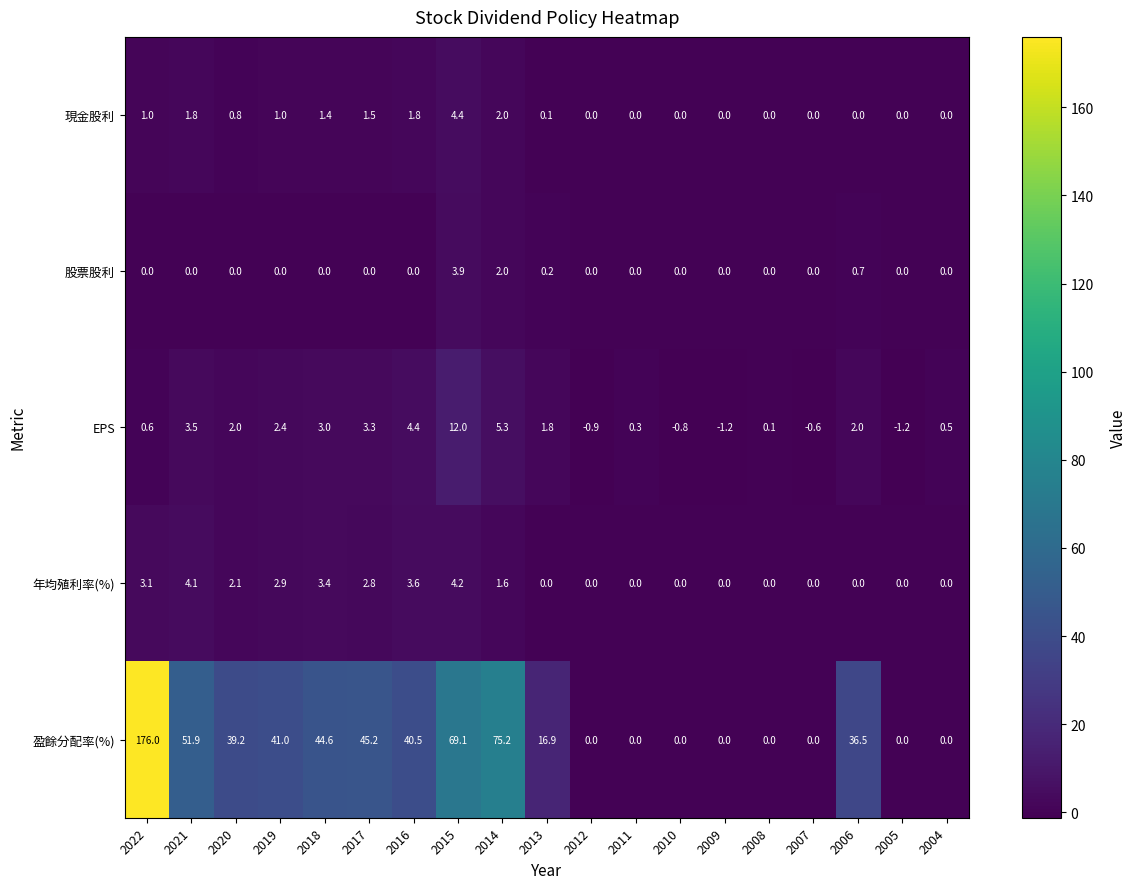

What is the maximum value for EPS?

12.0